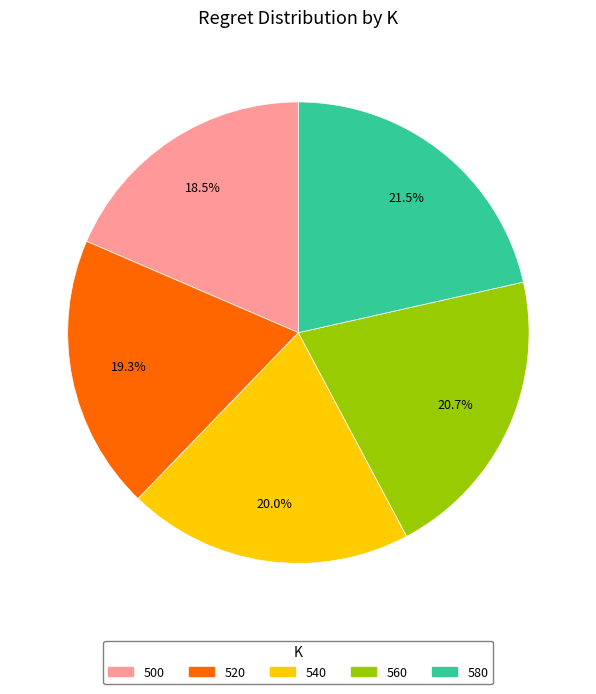

To the nearest percent, what is the average slice percentage?

20%